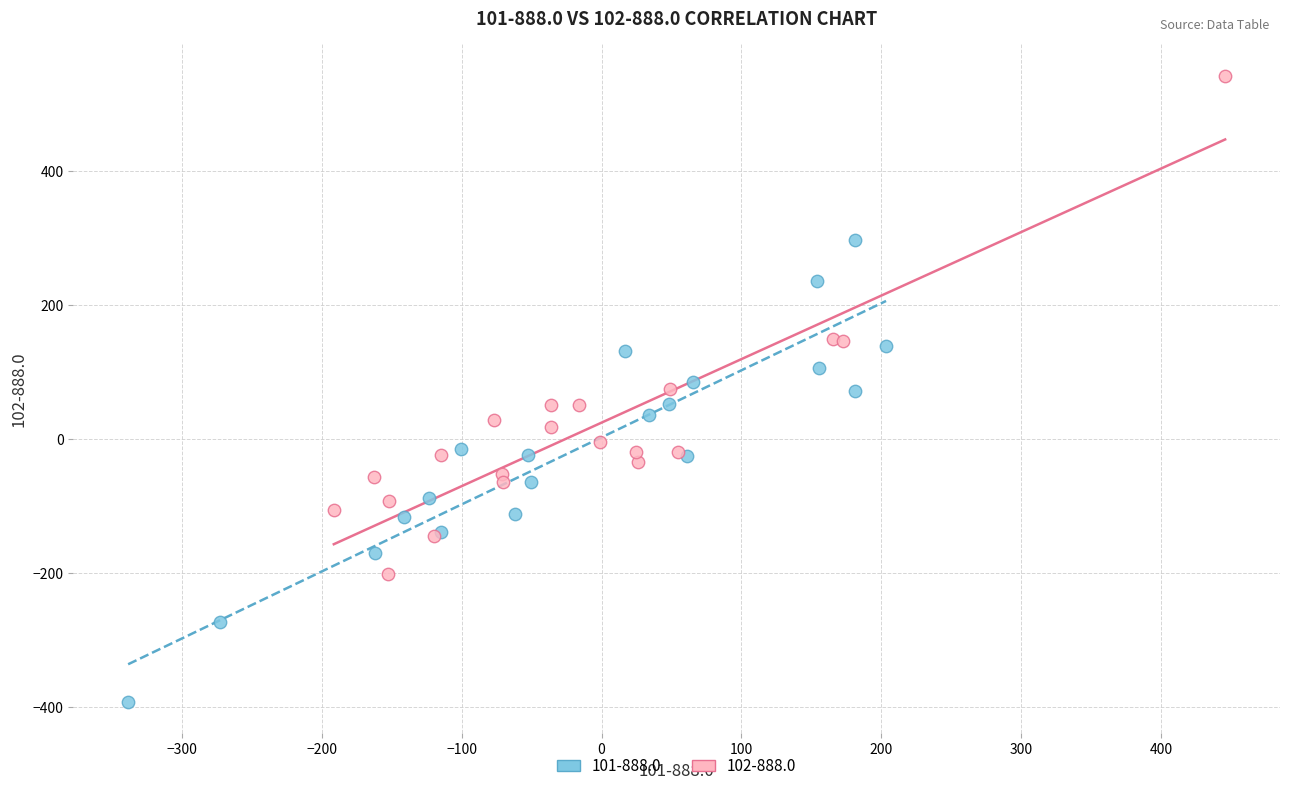

Which series reaches the minimum Y coordinate?

101-888.0